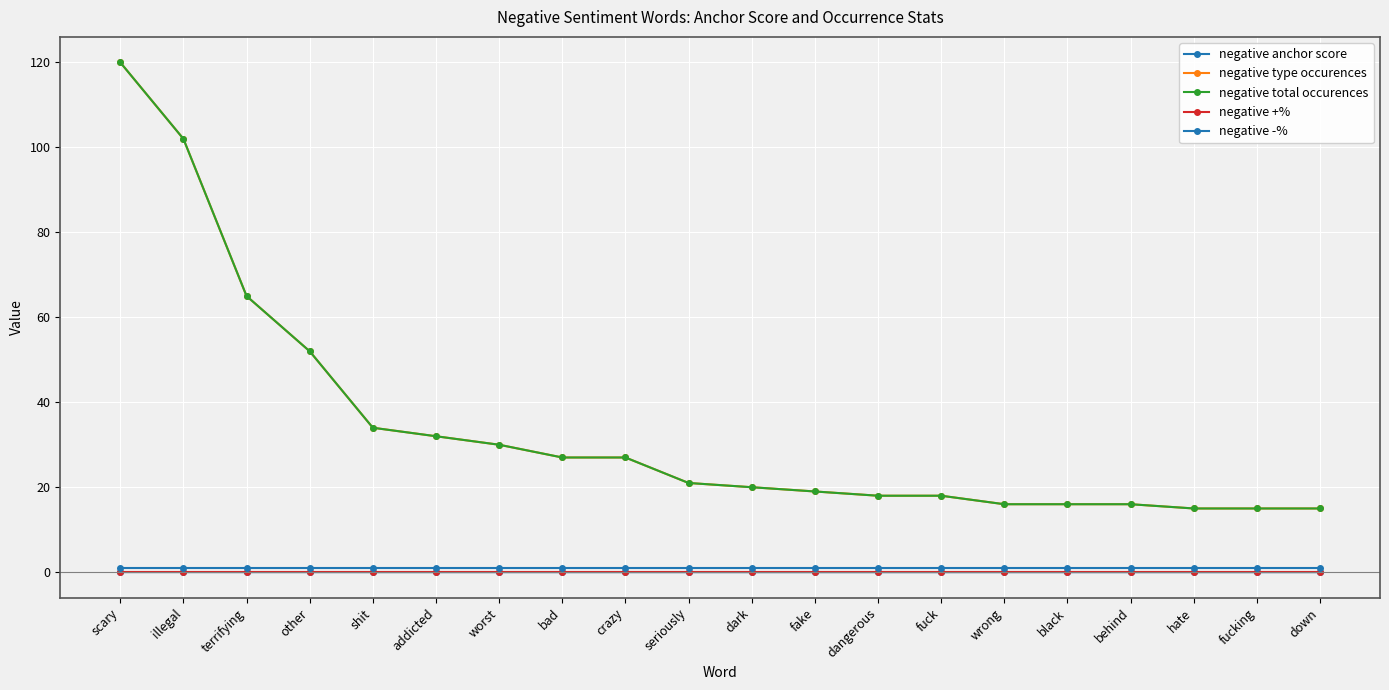

Does the chart have visible grid lines?

Yes